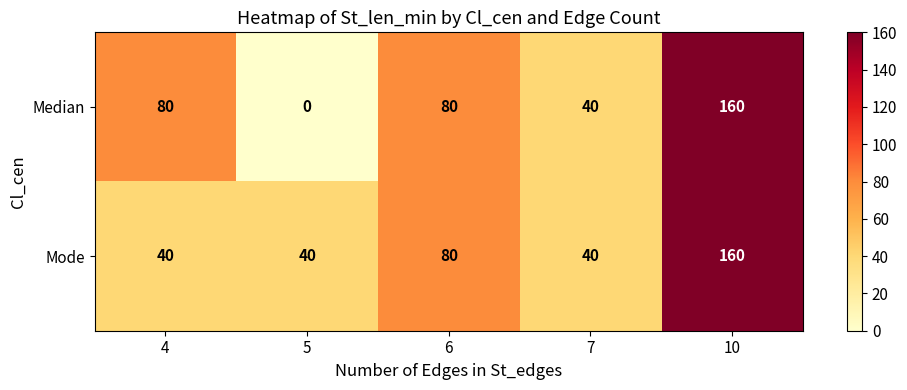

Which series changed the most between 5 and 7?

Median